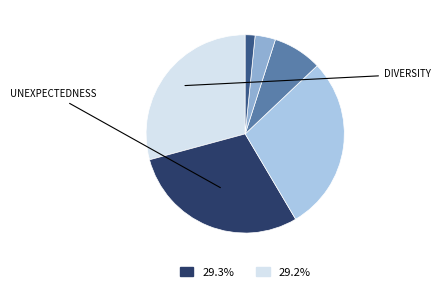

Is there a majority slice in this chart?

No